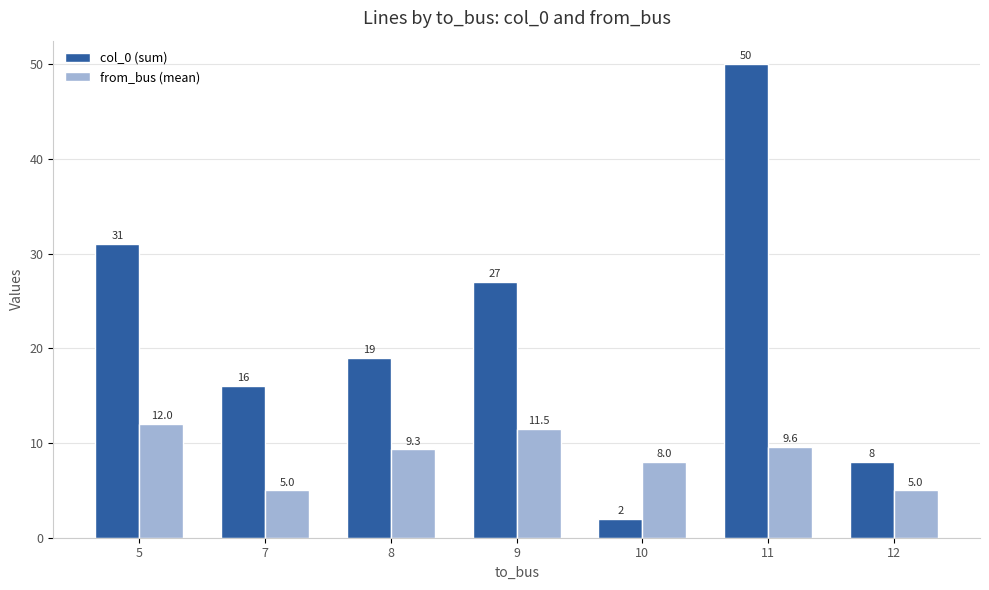

Reading right to left, list all the values displayed in this chart.

col_0 (sum): 8.0	50.0	2.0	27.0	19.0	16.0	31.0
from_bus (mean): 5.0	9.6	8.0	11.5	9.3	5.0	12.0